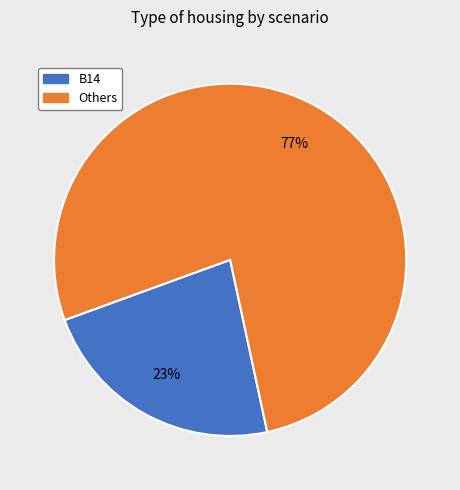

Rank the categories by value from lowest to highest.

B14, Others